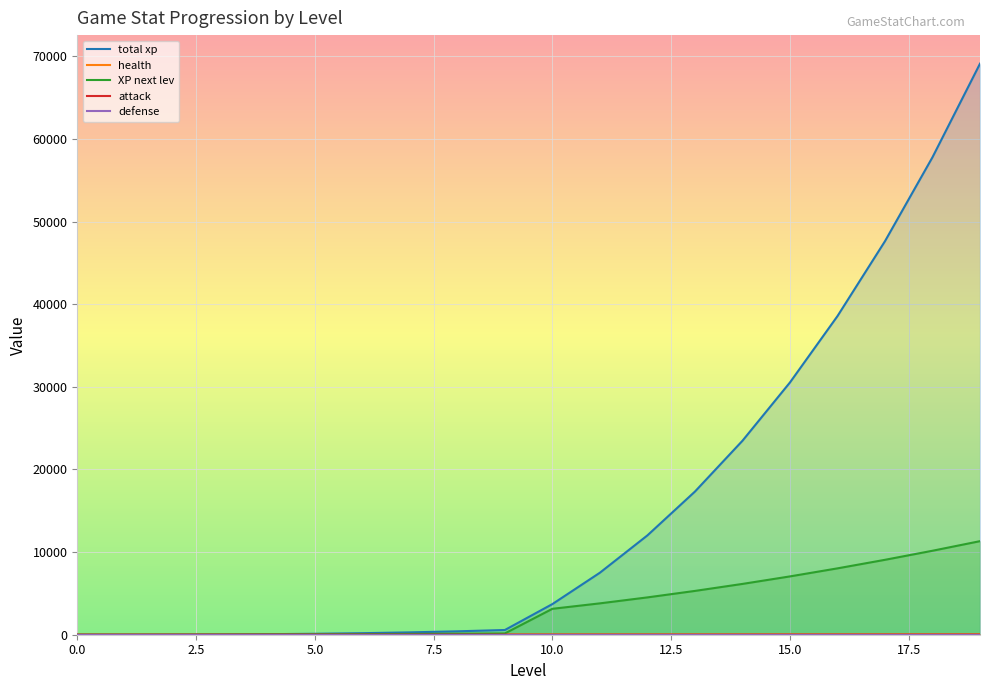

At which label does health first exceed 15?

11